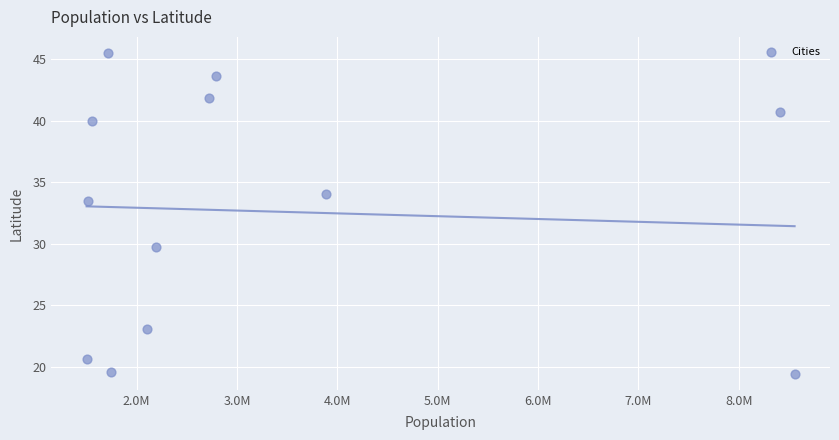

What Y value in the scatter plot is closest to 32?

33.4